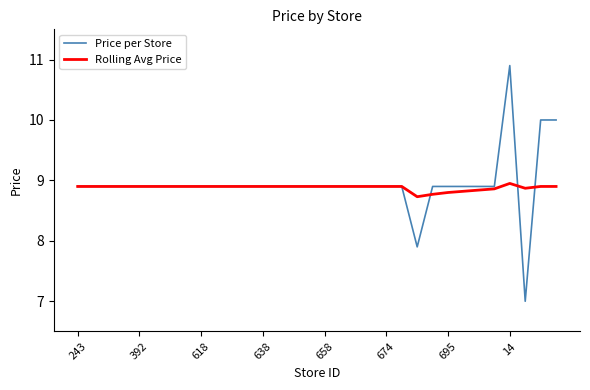

Rank the series by their maximum value, from highest to lowest.

Price per Store, Rolling Avg Price